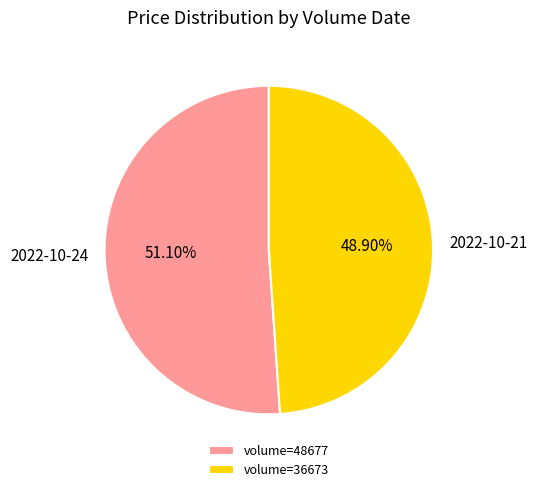

Is the sum of 2022-10-21 and 2022-10-24 greater than half?

Yes